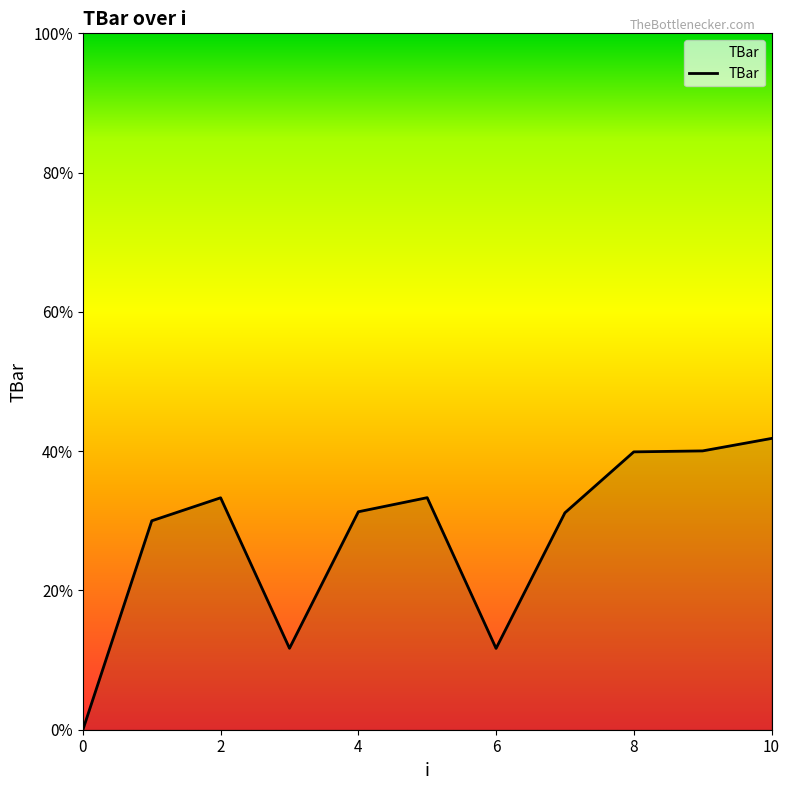

What is the greatest value displayed?

41.8